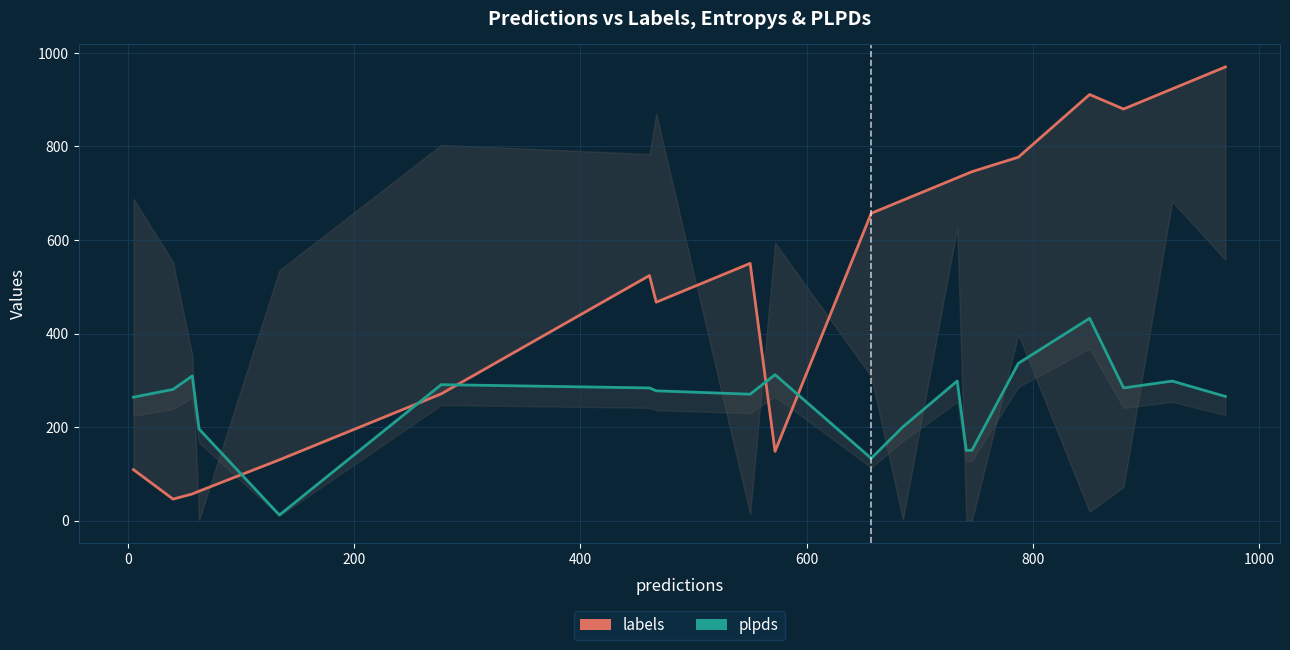

How many distinct data groups are displayed?

2